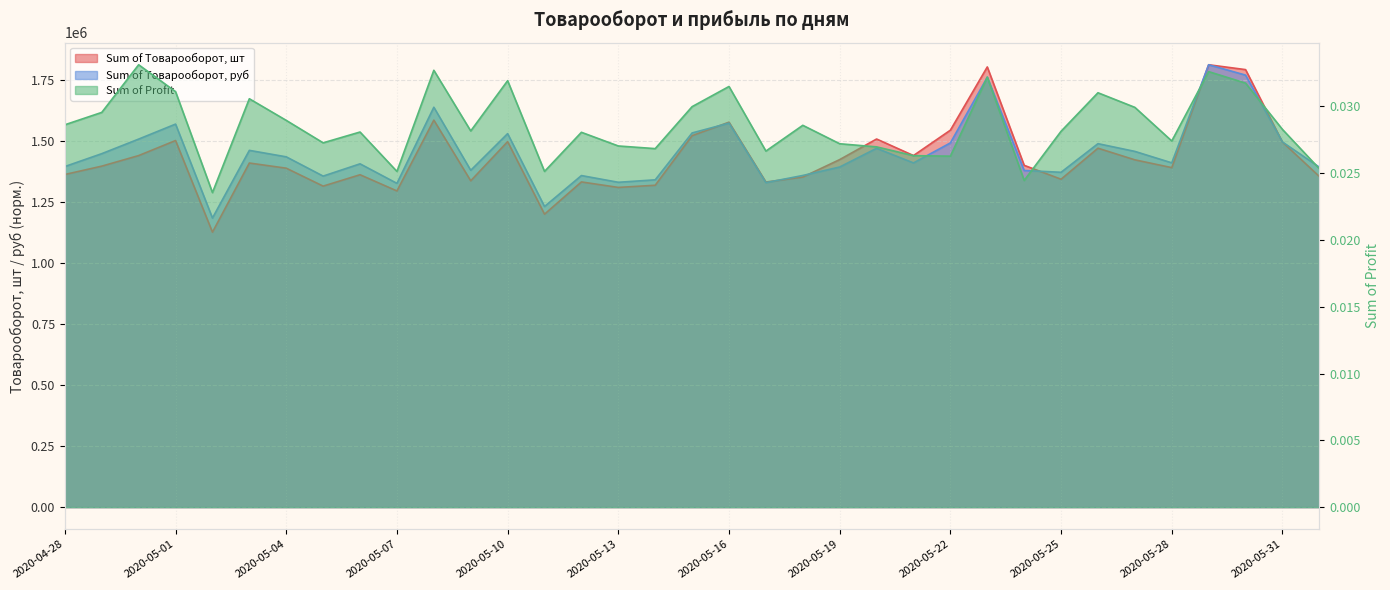

True or false: Sum of Profit and Sum of Товарооборот, руб cross at least once.

False